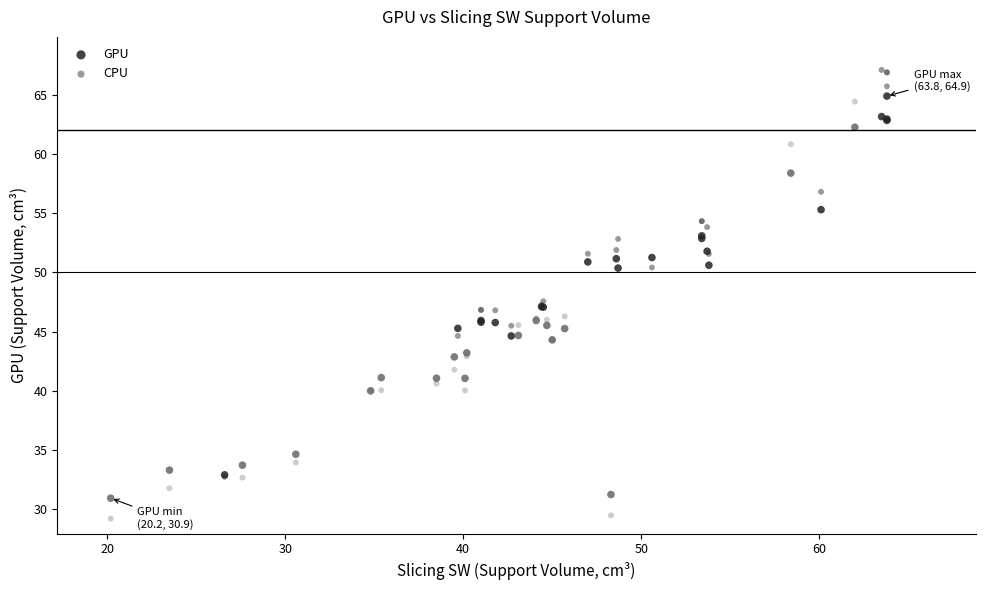

Which series has the widest spread of Y values?

CPU